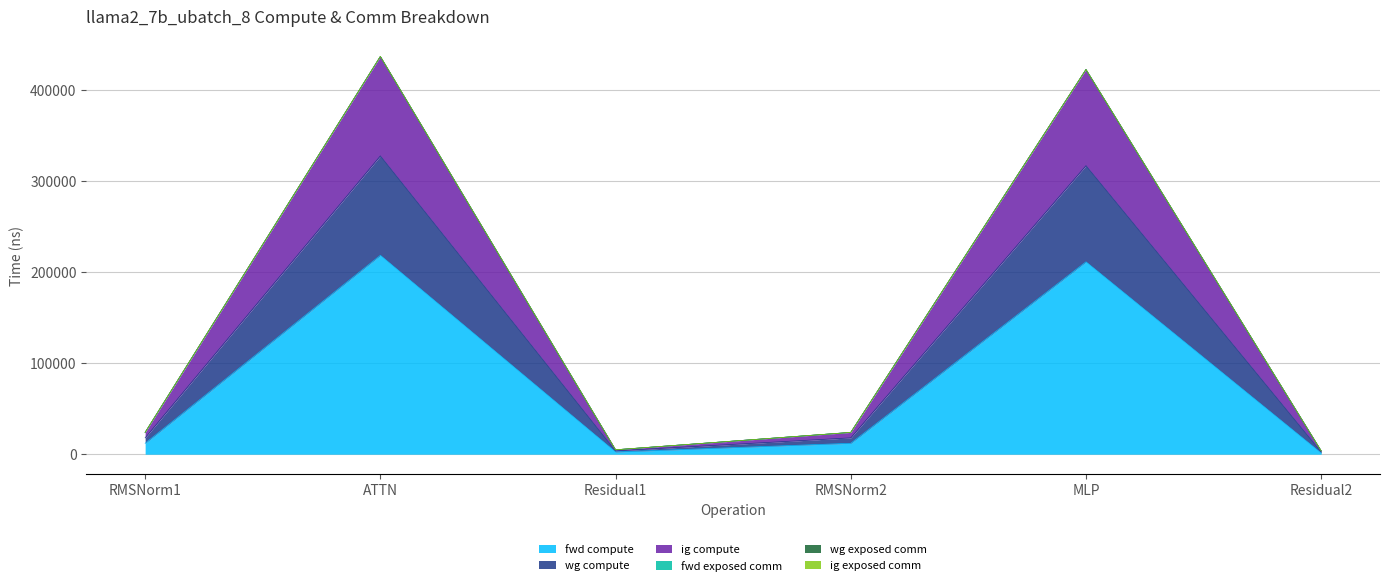

At which category is the sum across all series the highest?

ATTN